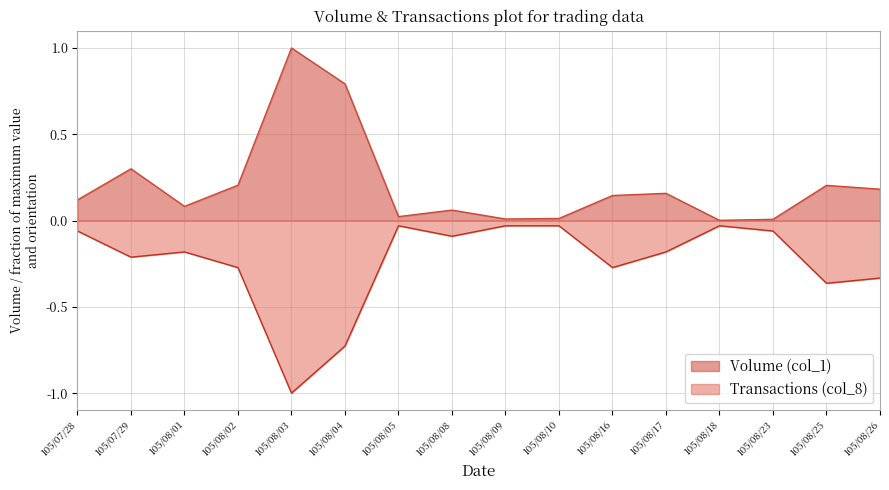

What are all the series names shown in the legend?

Volume (col_1), Transactions (col_8)